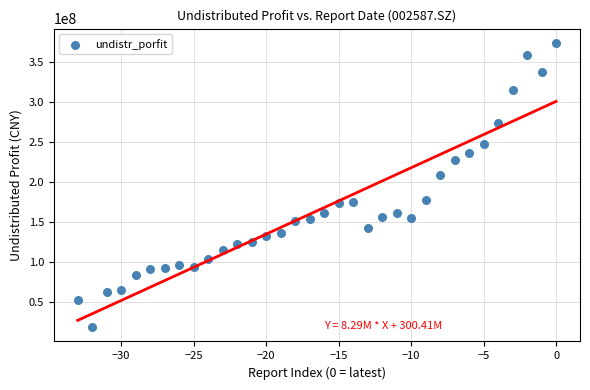

What is the range of Y values (max minus min)?

355309634.9